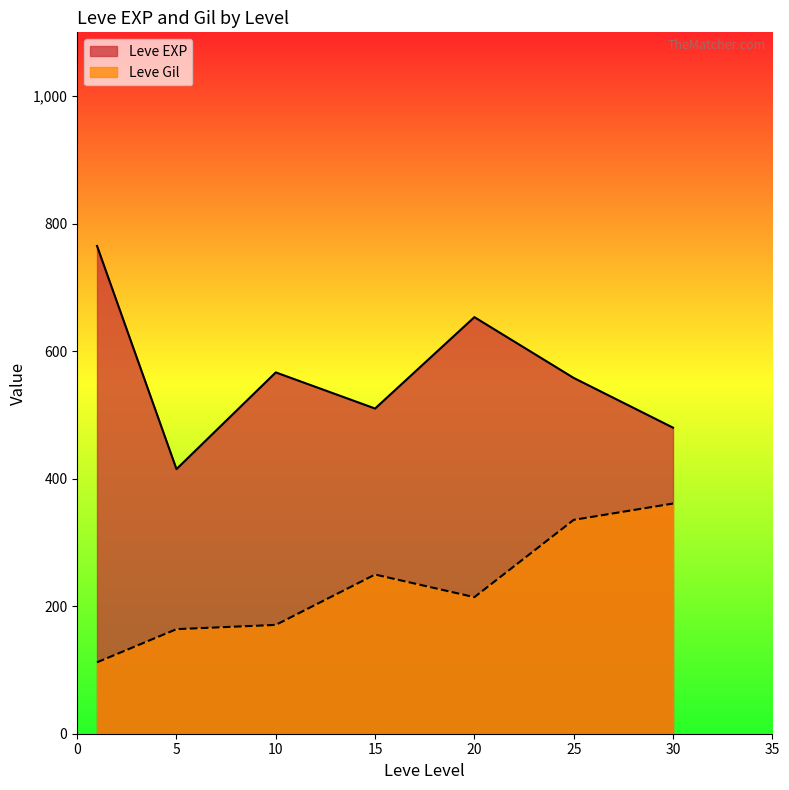

What are all the series names shown in the legend?

Leve EXP, Leve Gil